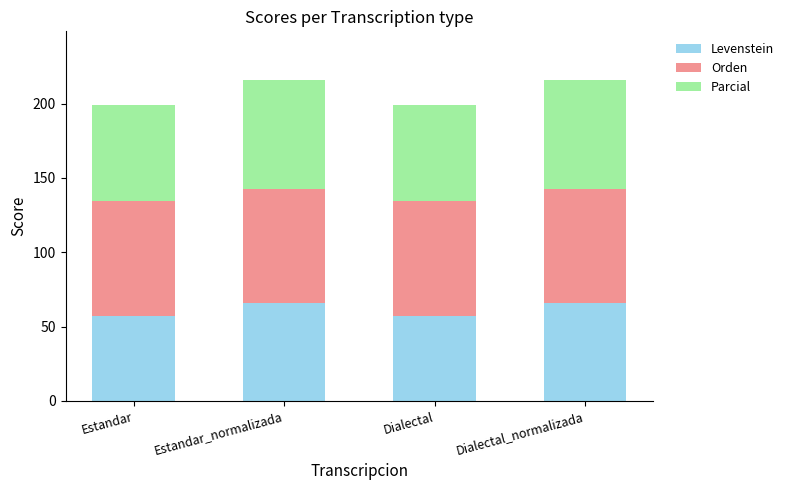

What is the difference between the second highest and minimum values in the Levenstein series?

8.4